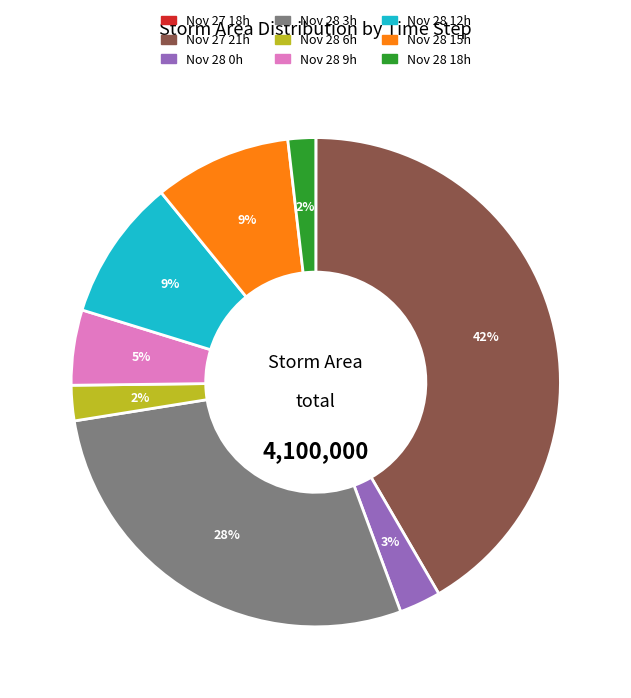

Is there a majority slice in this chart?

No